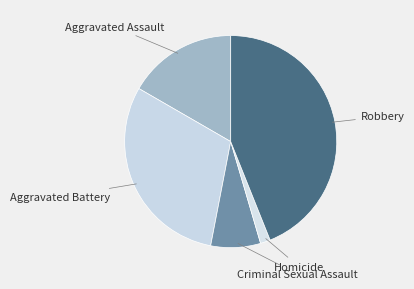

To the nearest percent, what is the difference between the largest and smallest slice percentages?

42%